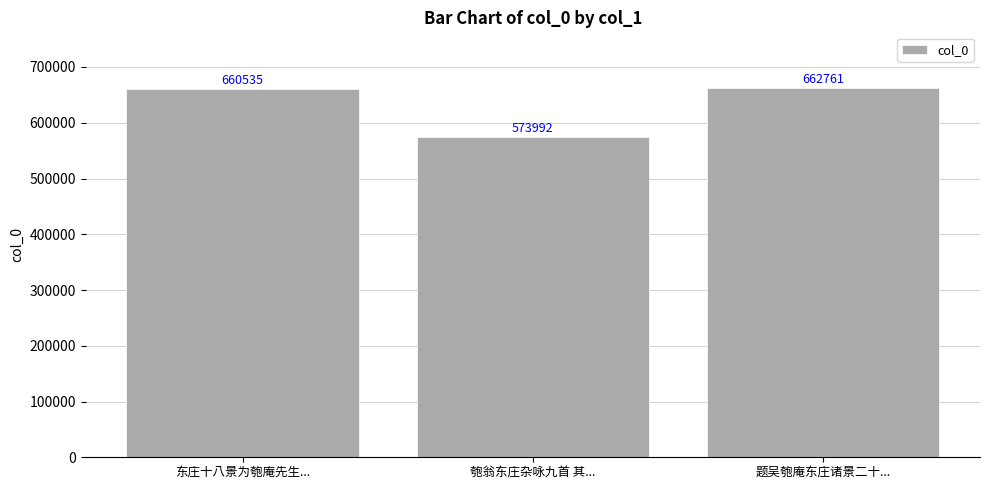

Which label corresponds to the largest value in the chart?

题吴匏庵东庄诸景二十...